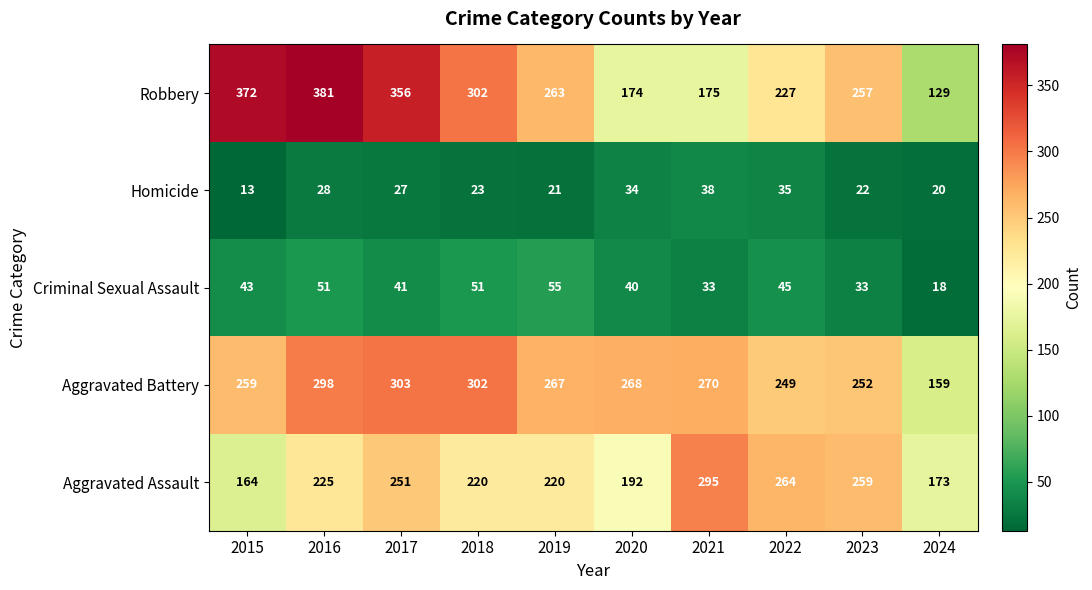

Where does the Robbery series first go above 263?

2015